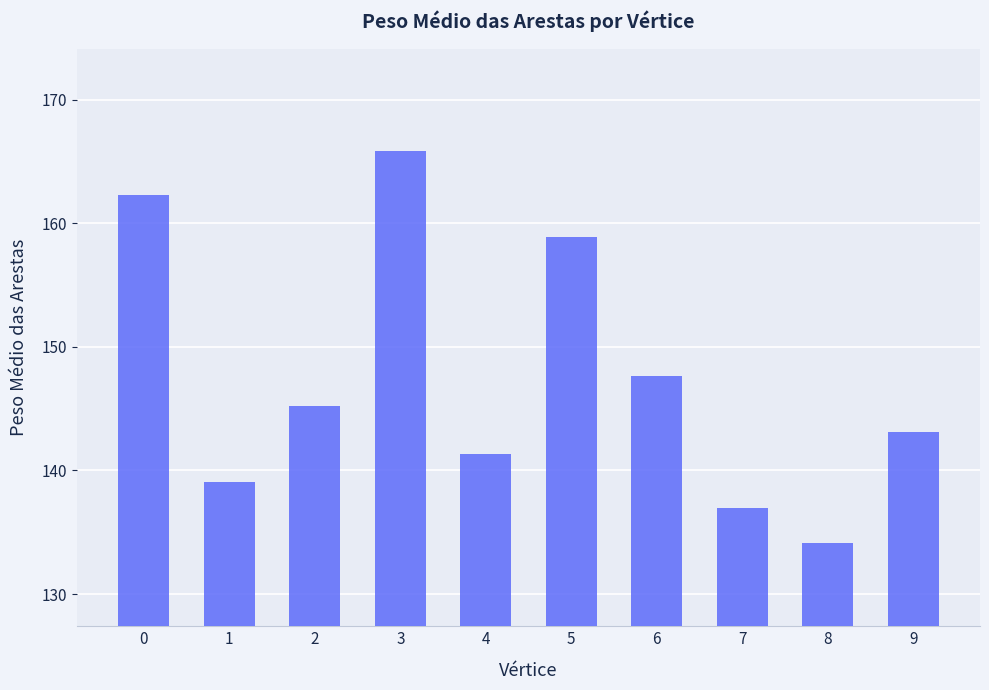

What is the change in value from 2 to 3?

+20.7